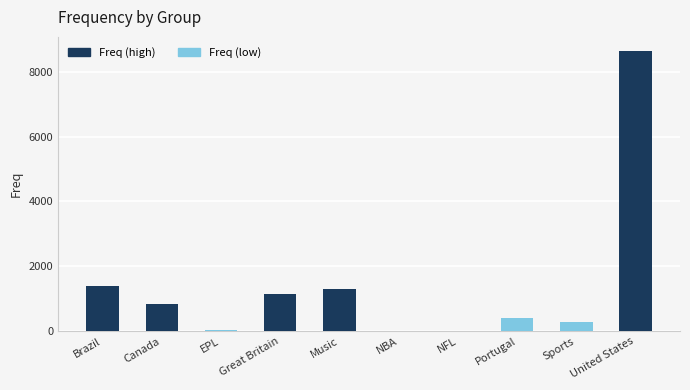

How many categories are shown in the chart?

10